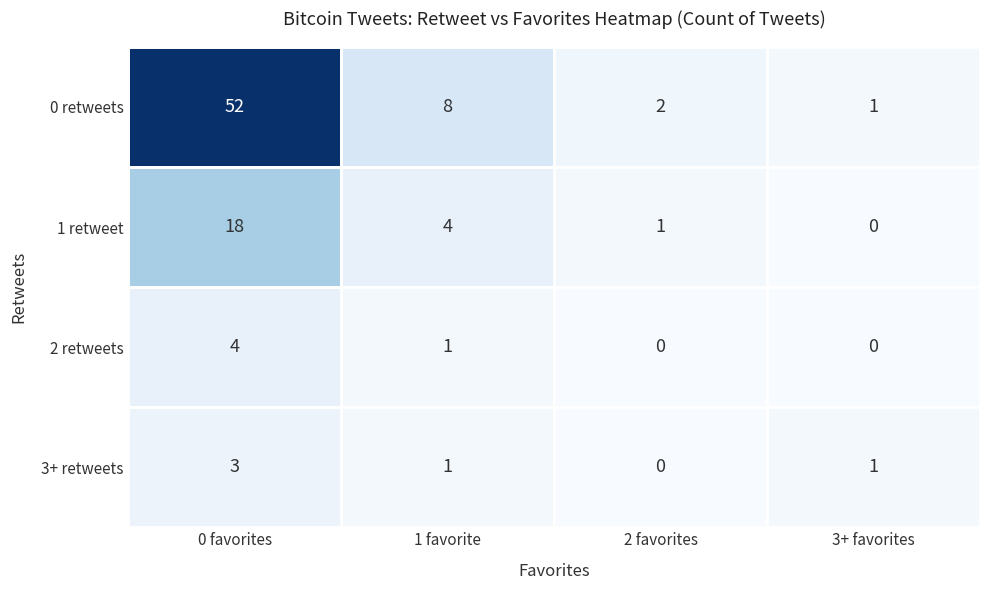

What is the sum of the 3+ retweets values at 1 favorite and 0 favorites?

4